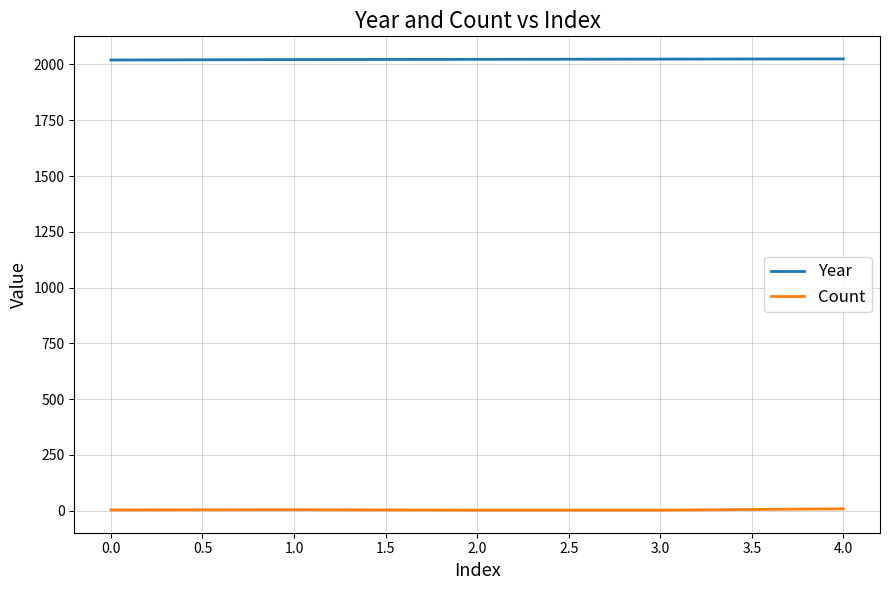

Rank the series by their maximum value, from highest to lowest.

Year, Count